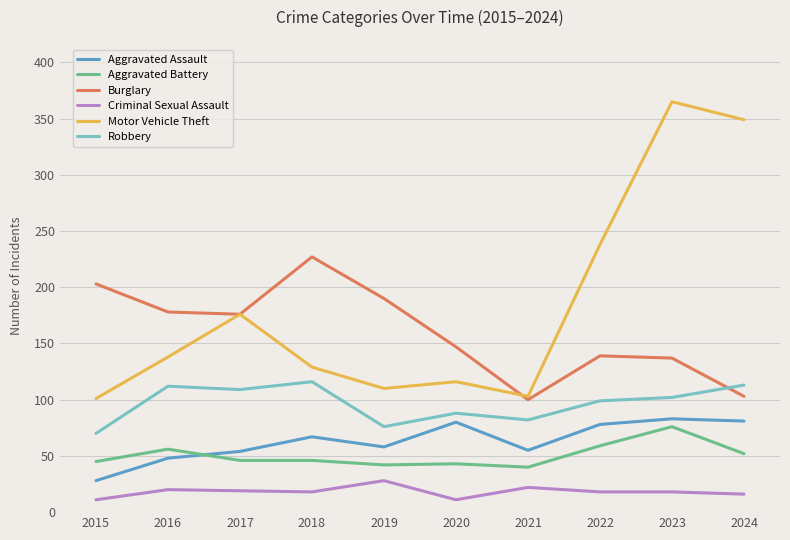

What is the difference between the highest and lowest values at 2023?

347